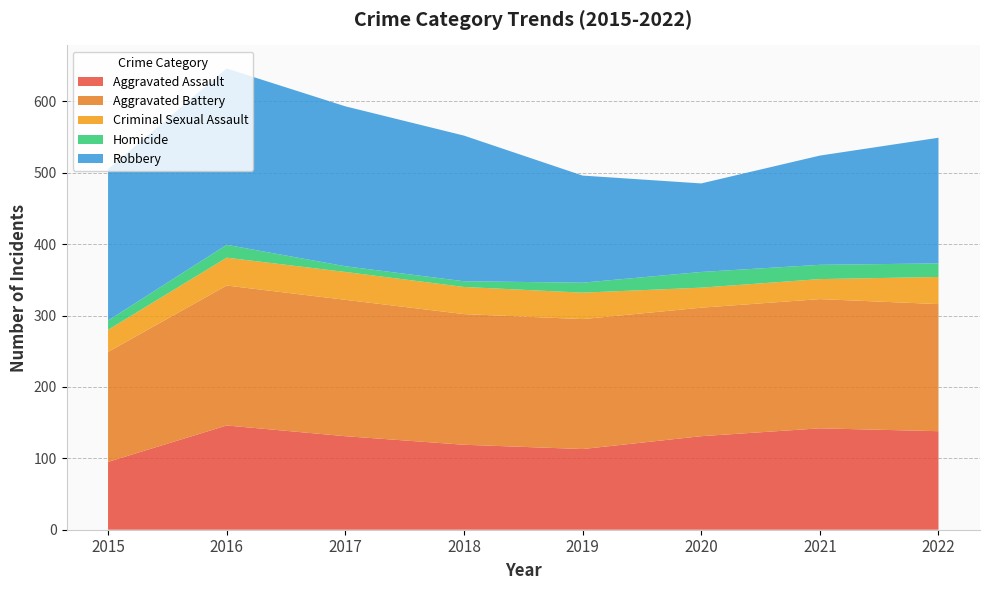

Reading right to left, list all the values displayed in this chart.

Aggravated Assault: 138	142	131	113	119	131	146	95
Aggravated Battery: 178	181	180	182	183	191	196	154
Criminal Sexual Assault: 38	28	28	37	38	39	39	31
Homicide: 19	20	22	14	8	8	18	13
Robbery: 176	153	124	150	204	224	247	212